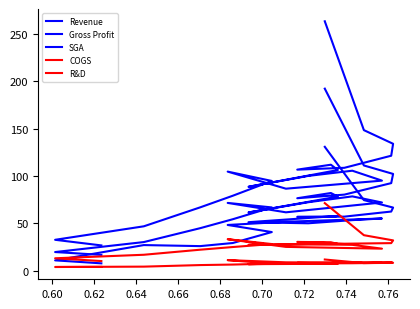

What is the difference between the second highest and minimum values in the COGS series?

27.4